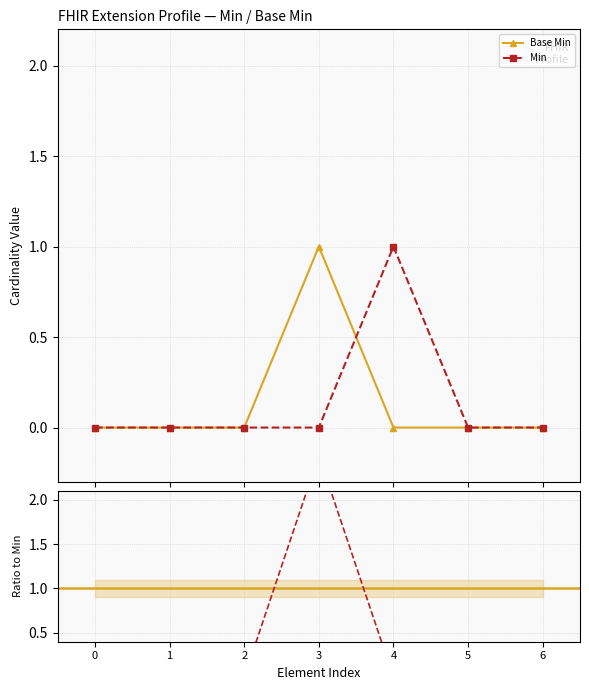

What position from the right is Extension.id?

6